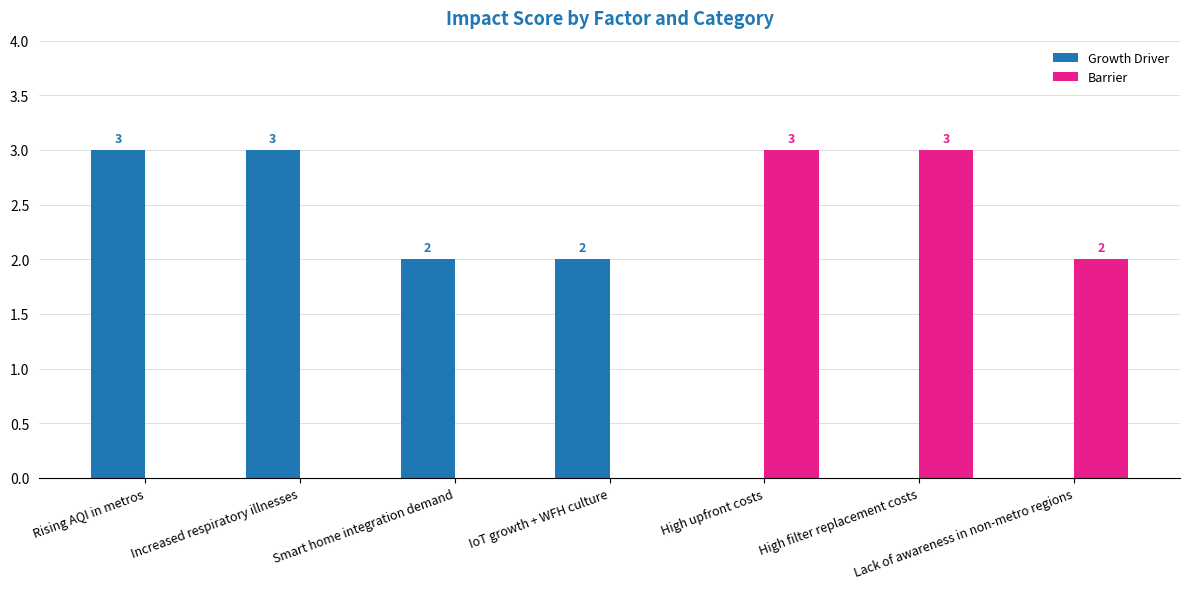

Which series has the largest total across all categories?

Growth Driver